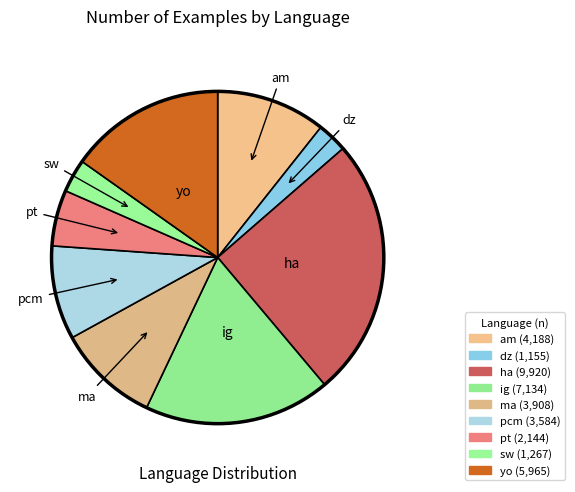

Which slice is the smallest?

dz